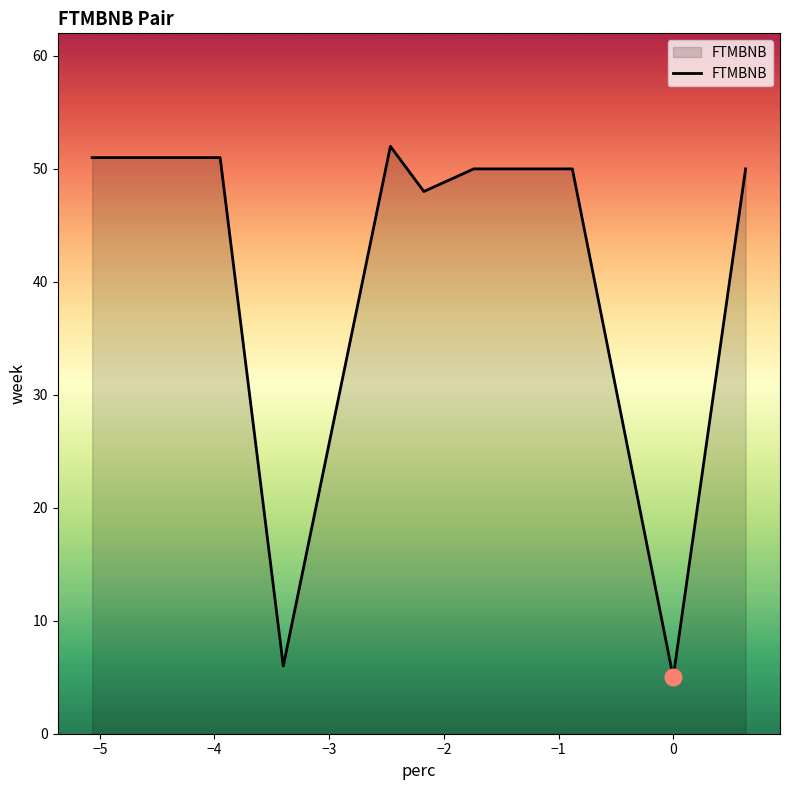

What is the maximum value shown in the chart?

52